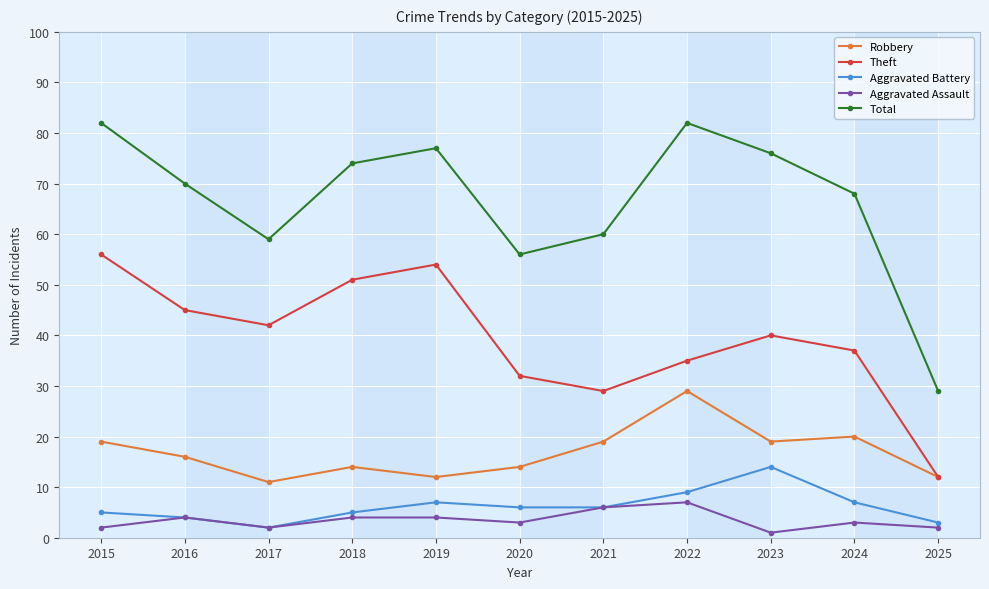

The value of Total at 2015 is 82. True or false?

True